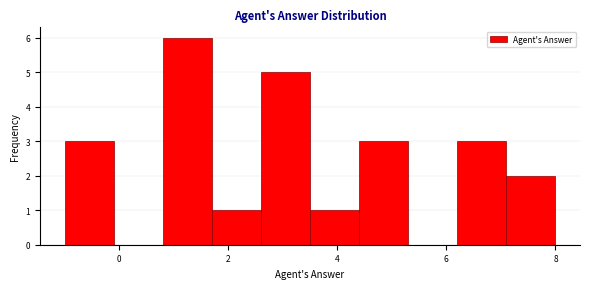

How tall is the bar that spans 6.2 to 7.1 on the x-axis? Neither the bar edges nor the heights are printed on the chart, so give them approximately, as read against the axes.

3